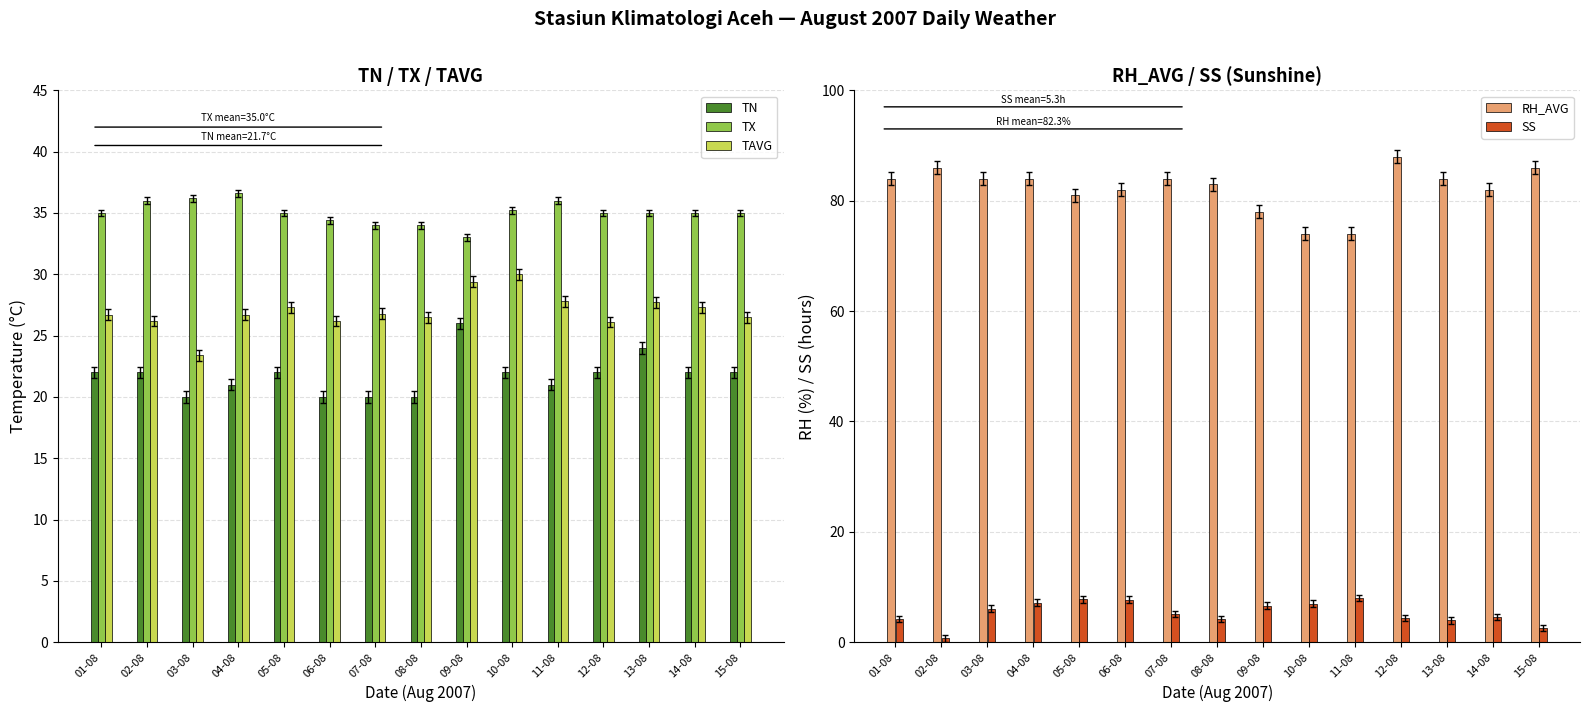

What is the total value across all series at 02-08?

170.9